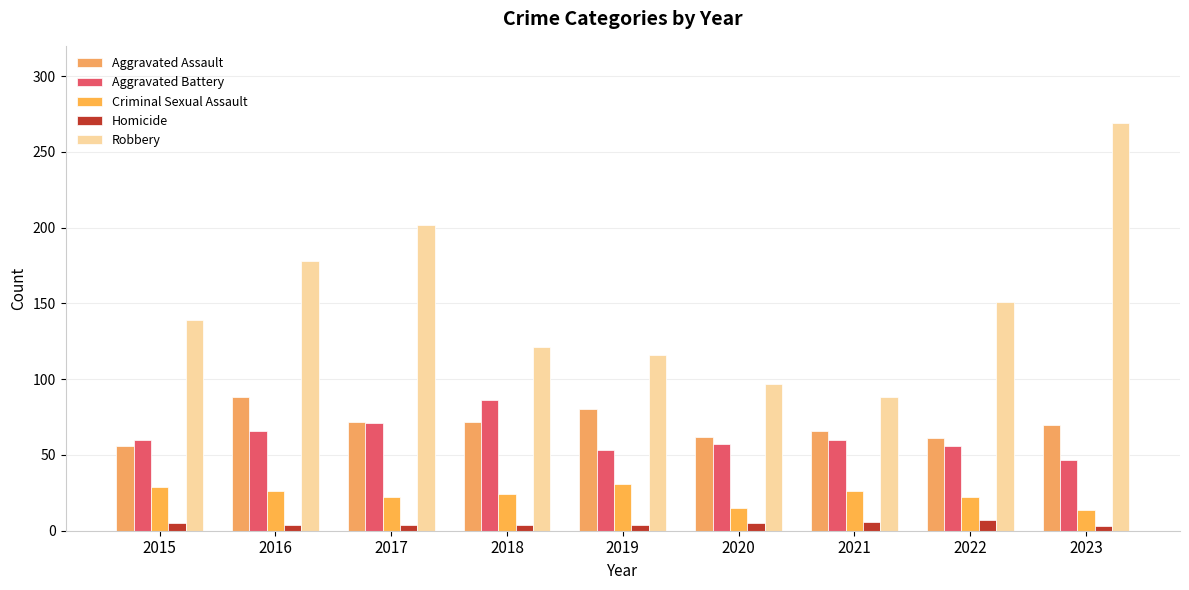

True or false: Criminal Sexual Assault has a value of 10 at 2020.

False